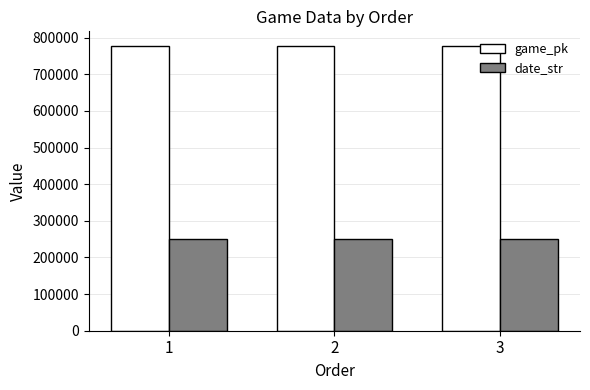

What is the sum of all game_pk values?

2334634